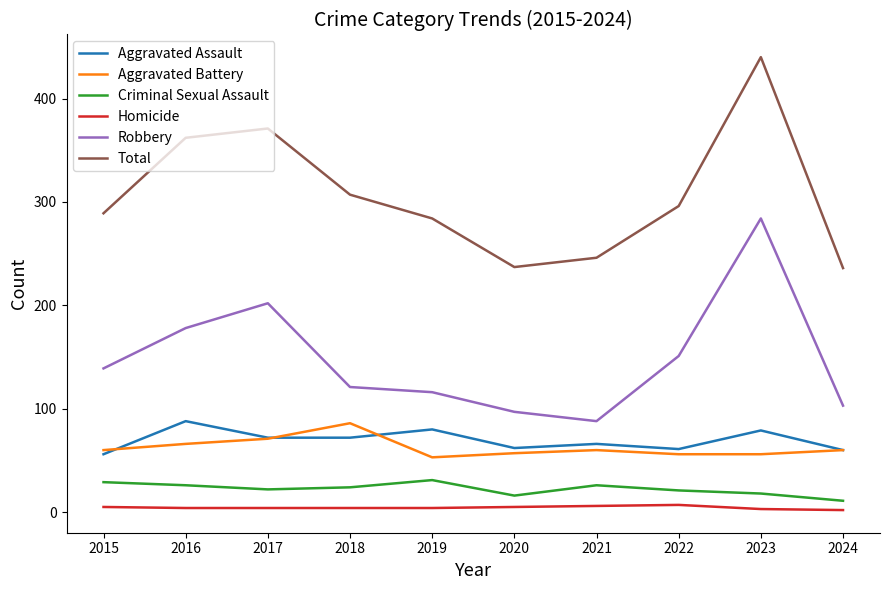

At how many categories does at least one series exceed 390?

1